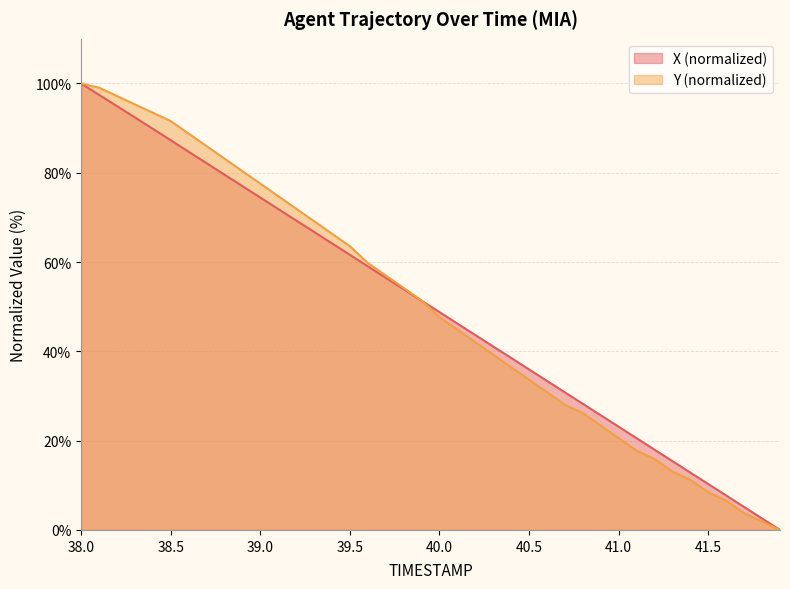

At how many categories does at least one series exceed 15?

34